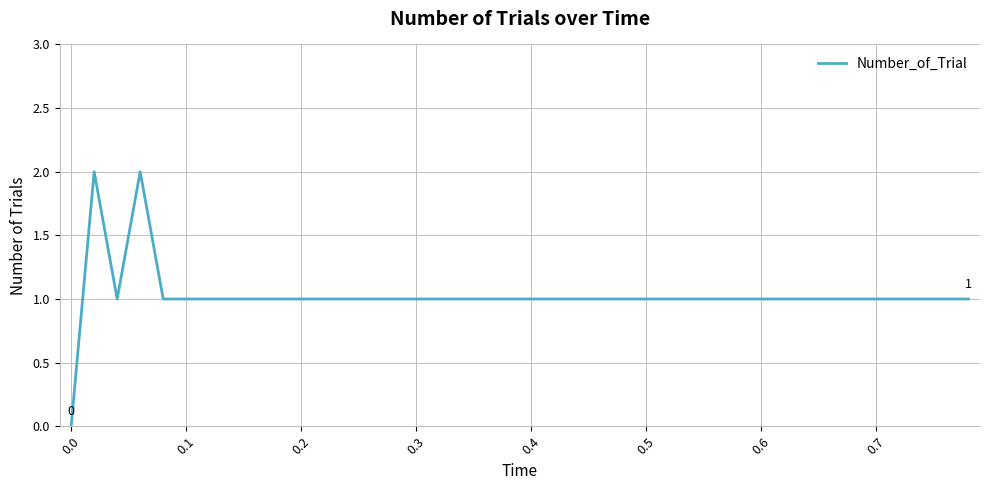

Does the chart display data point markers on the line(s)?

No